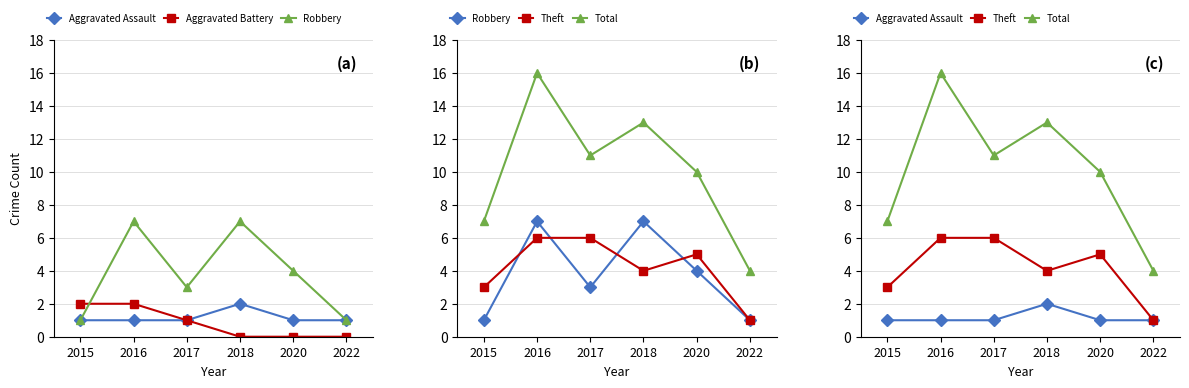

True or false: Aggravated Assault and Aggravated Battery intersect in this chart.

False